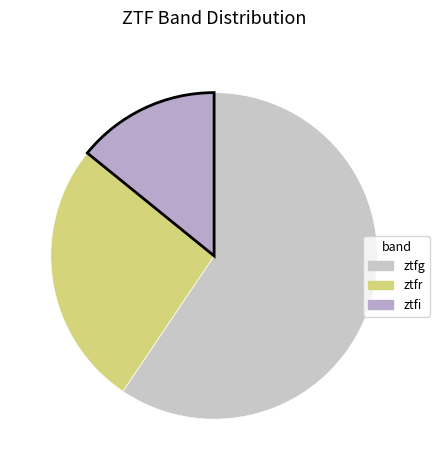

What percentage is the ztfg slice, to the nearest percent?

59%